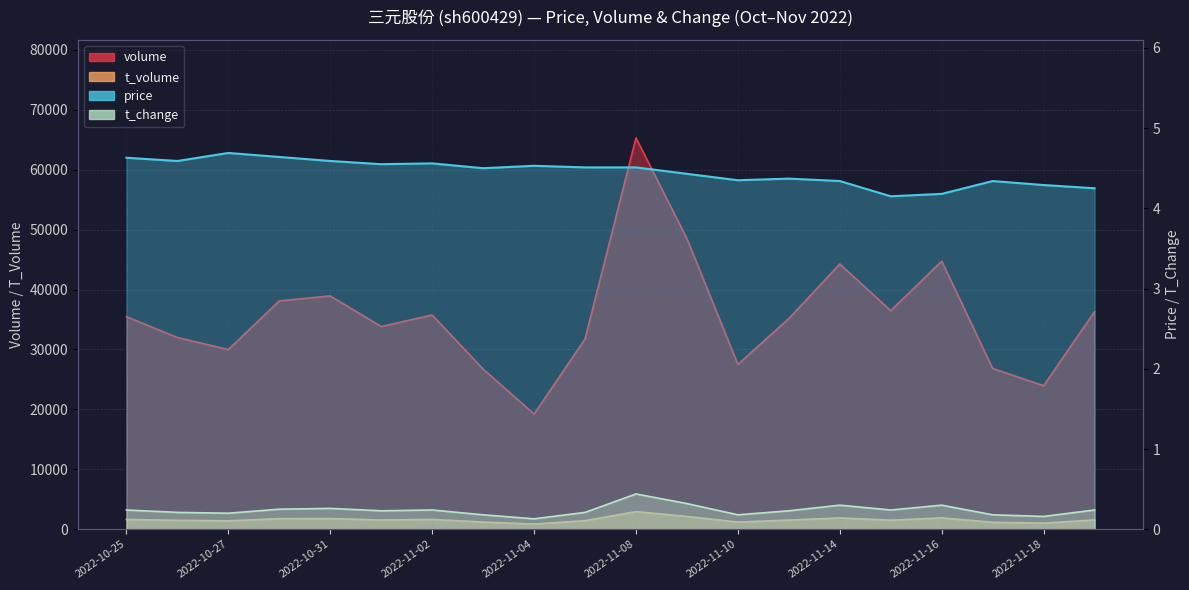

Read the volume value at 2022-11-04.

19229.0